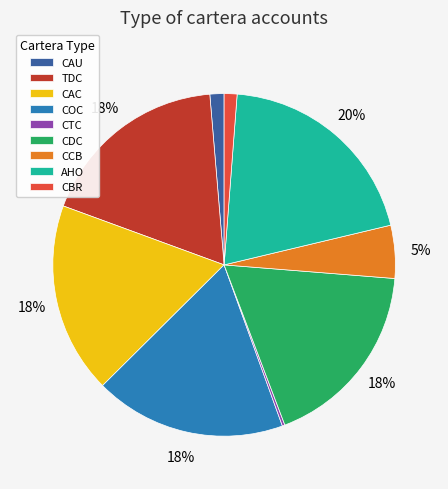

Between TDC and CAU, which is larger?

TDC